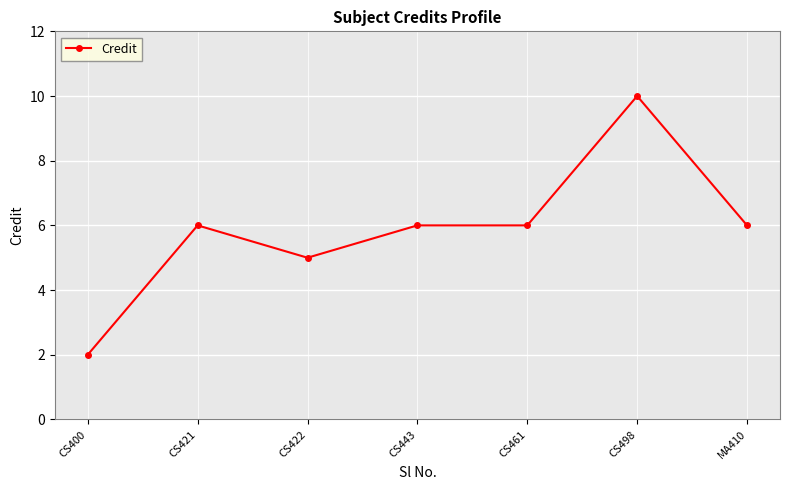

What is the approximate value at MA410?

6